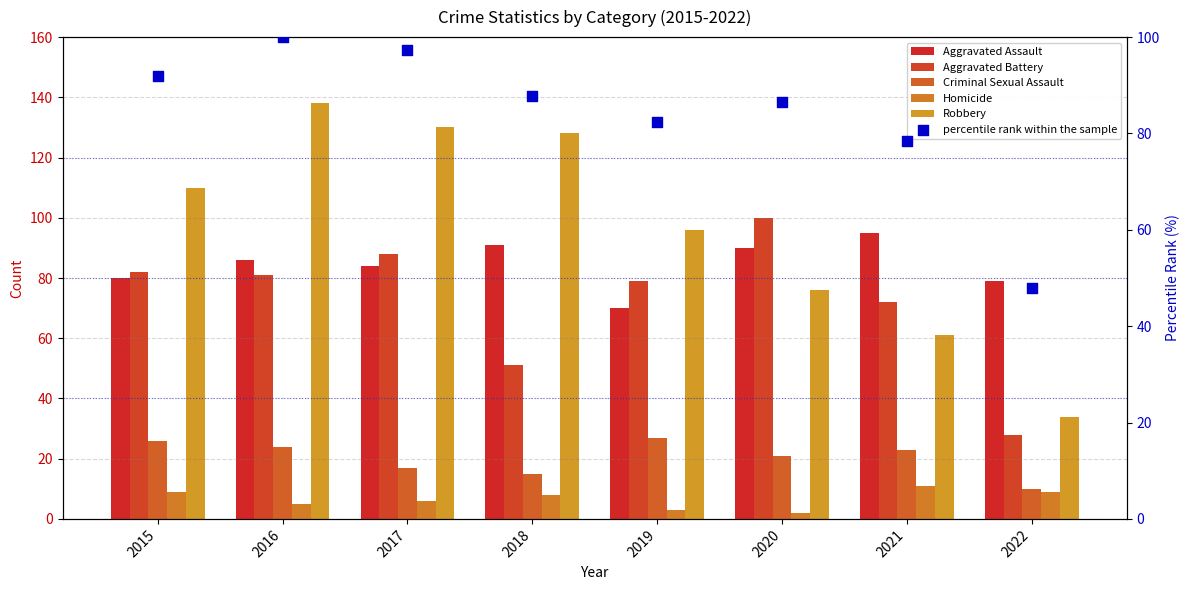

What is the total value across all series at 2017?

422.3